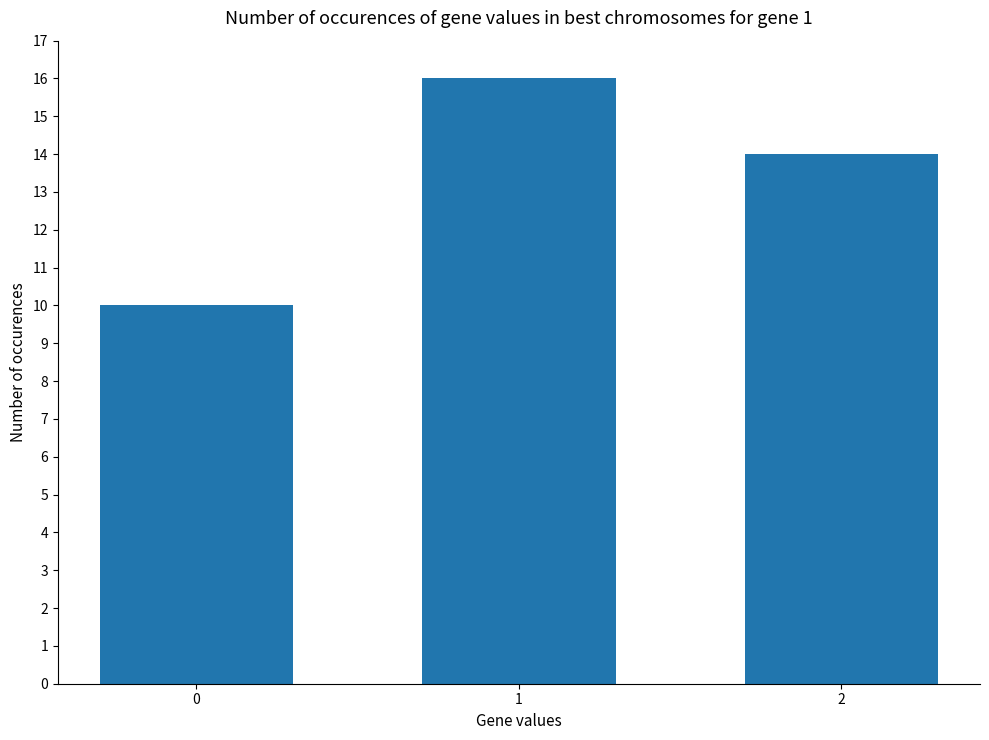

What is the value of the 3rd bar from the left?

14